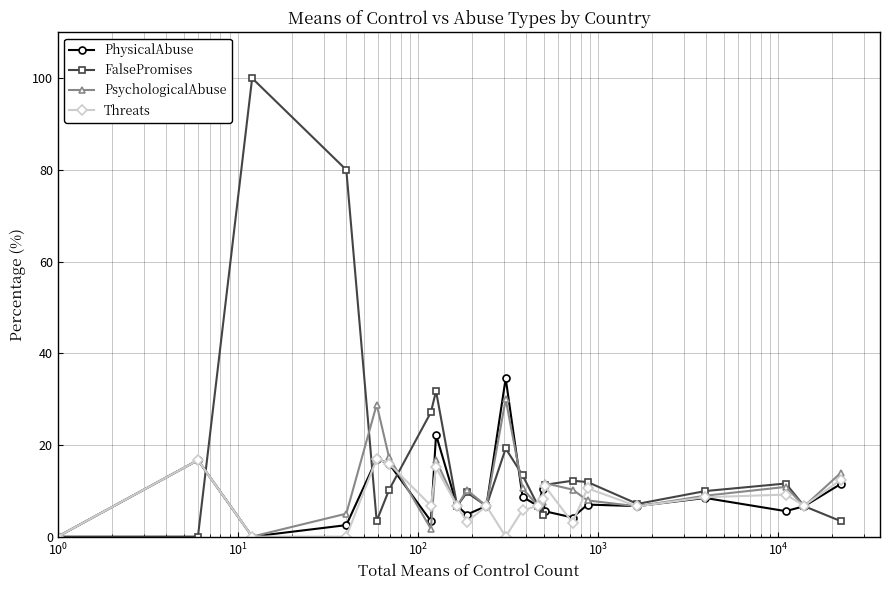

Rank the series by their maximum value, from lowest to highest.

Threats, PsychologicalAbuse, PhysicalAbuse, FalsePromises